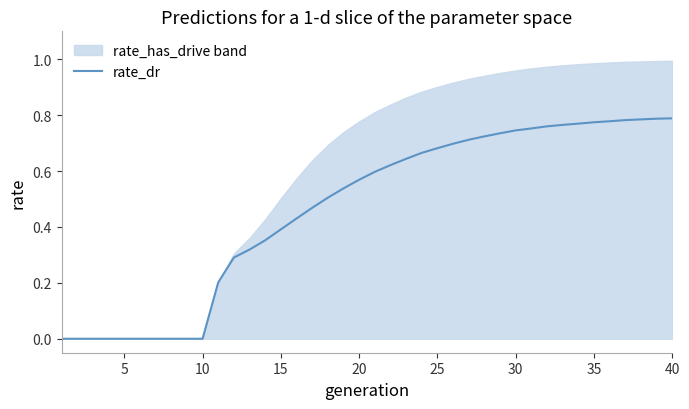

Reading right to left, transcribe all the data shown in this chart.

0.8	0.8	0.8	0.8	0.8	0.8	0.8	0.8	0.8	0.8	0.7	0.7	0.7	0.7	0.7	0.7	0.7	0.6	0.6	0.6	0.6	0.5	0.5	0.5	0.4	0.4	0.4	0.3	0.3	0.2	0.0	0.0	0.0	0.0	0.0	0.0	0.0	0.0	0.0	0.0